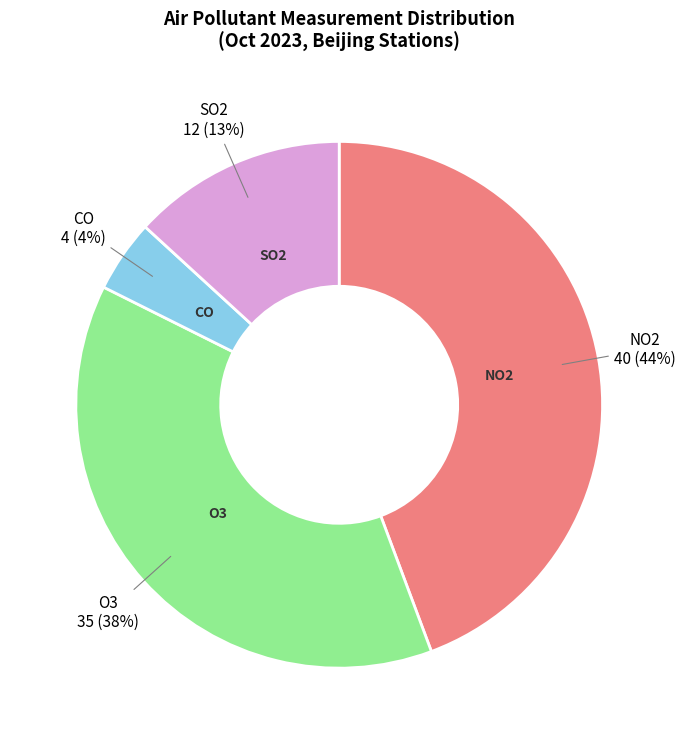

Is there a majority slice in this chart?

No